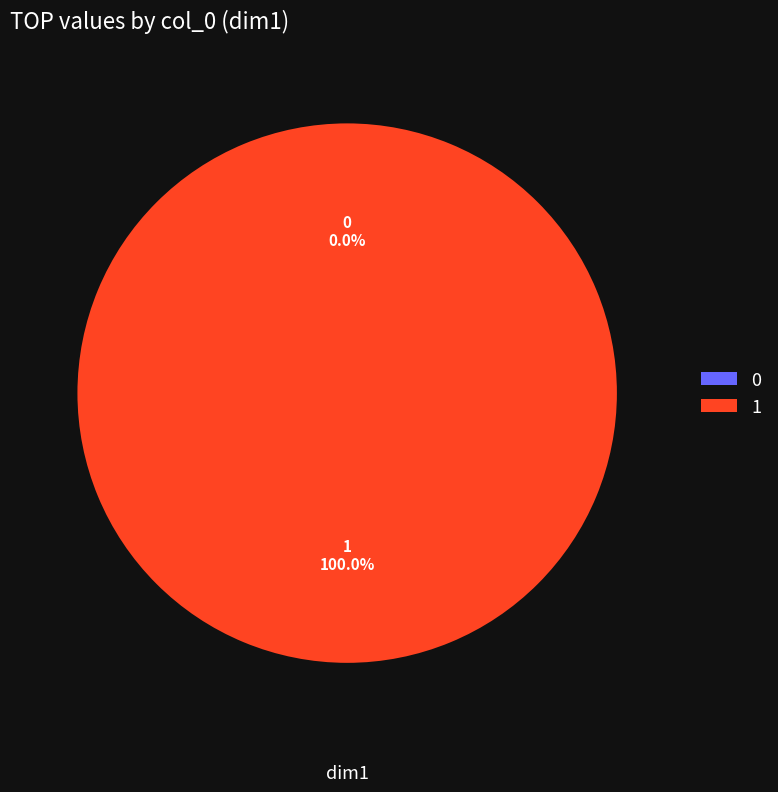

Between 0 and 1, which is larger?

1